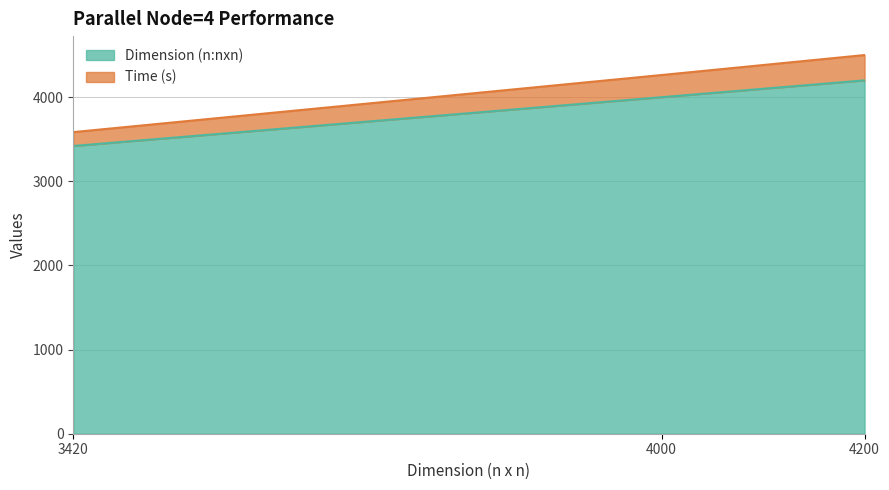

Reading left to right, what are all the values shown in this chart?

Dimension (n:nxn): 3420.0	4000.0	4200.0
Time (s): 3584.7	4263.5	4500.8